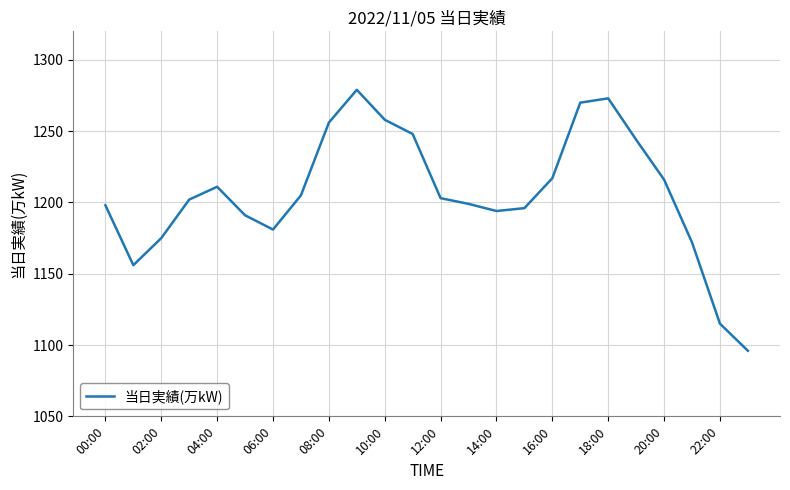

What is the maximum value shown in the chart?

1279